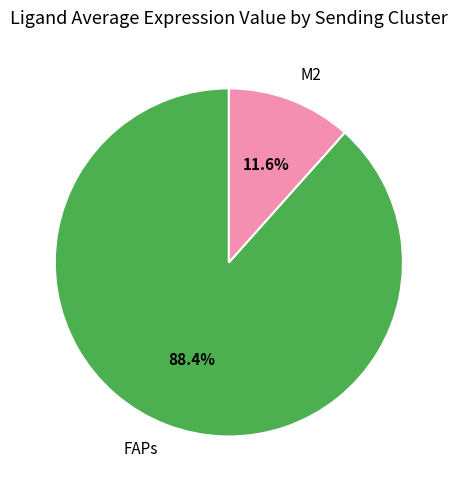

Count the number of slices in the pie.

2